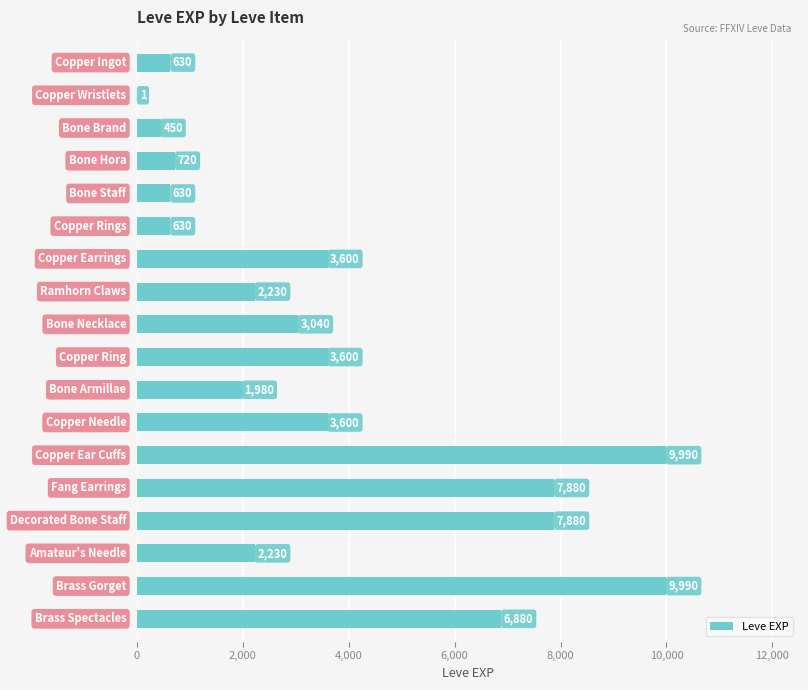

What is the maximum value shown in the chart?

9990